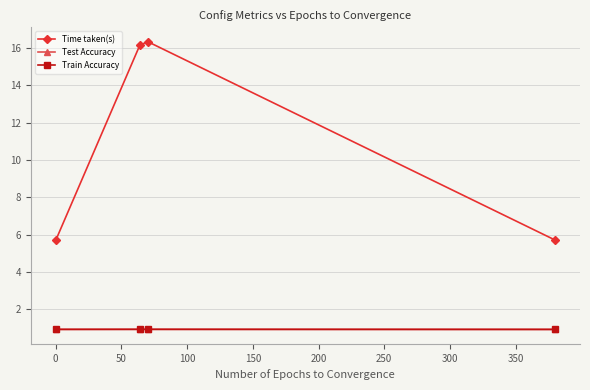

True or false: Test Accuracy and Time taken(s) cross at least once.

False